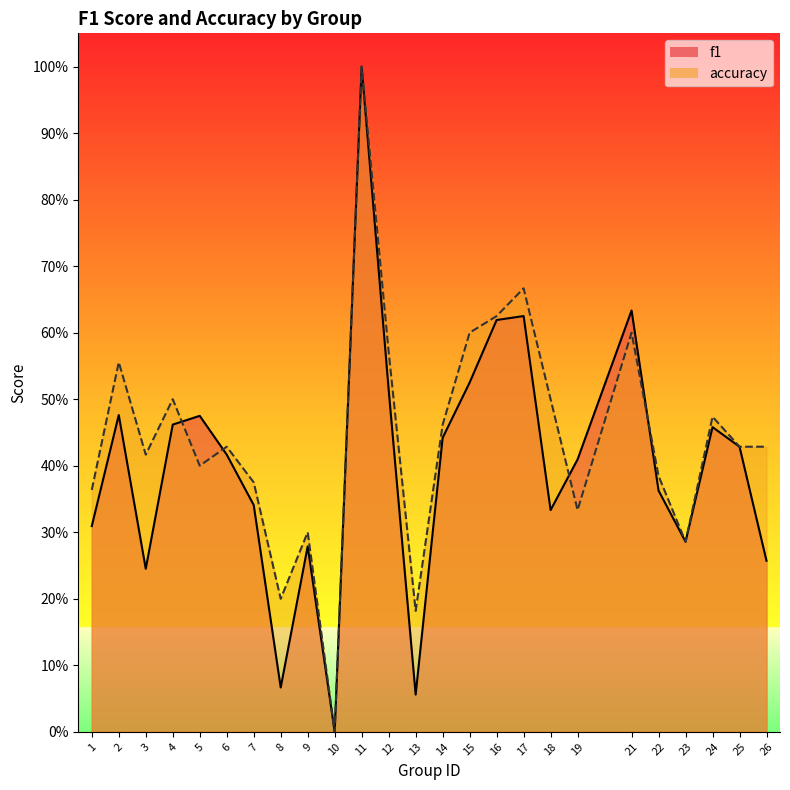

What is the total value across all series at 5?

0.9